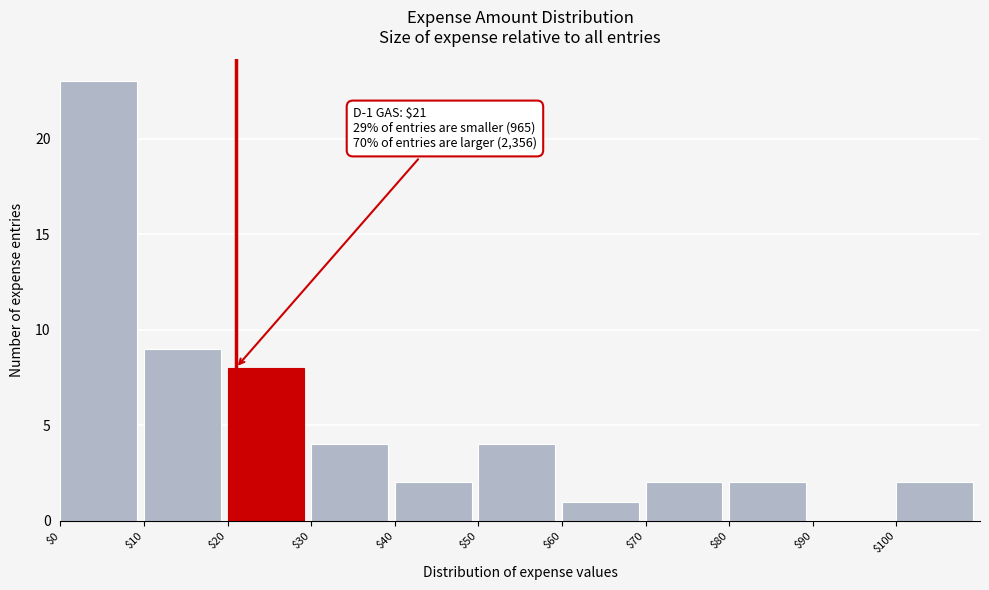

Which range on the x-axis has the tallest bar?

0 to 10